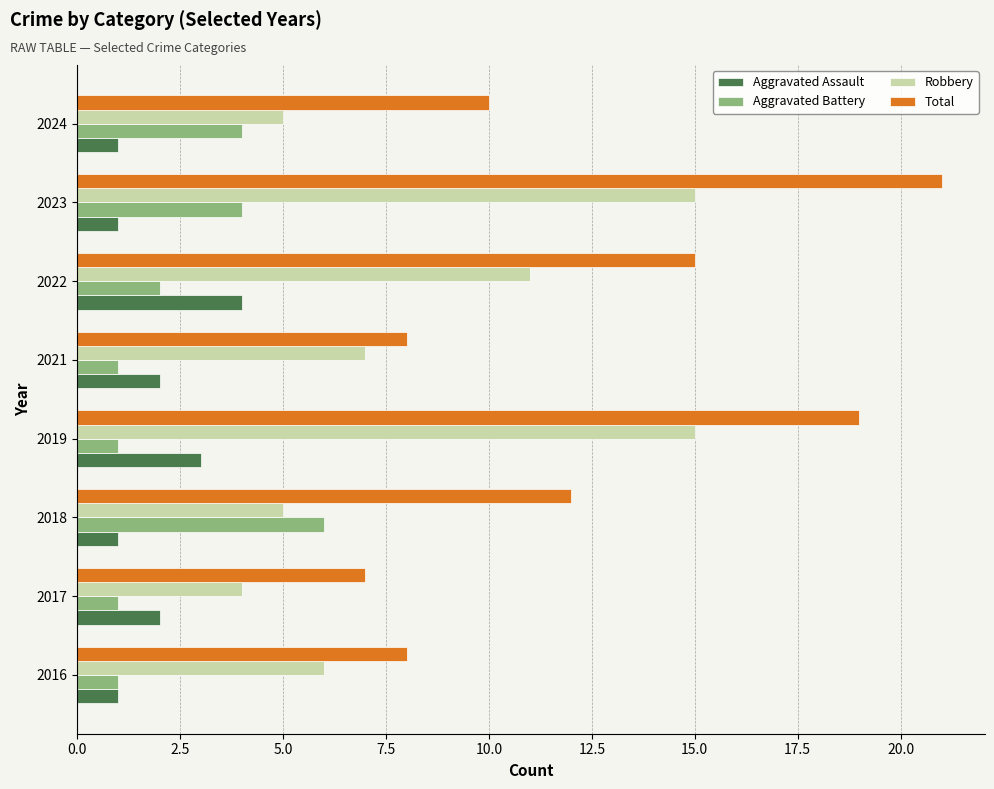

At which category does the chart reach its peak across all series?

2023